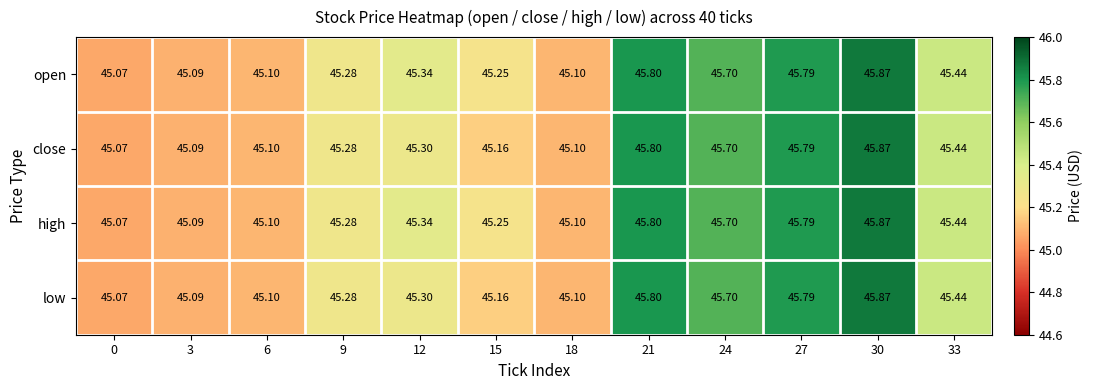

How many data points does each series have?

12